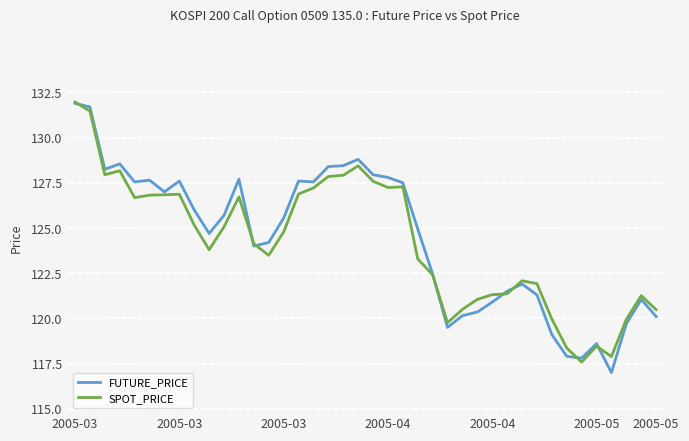

In SPOT_PRICE, how many points are lower than both neighbors (excluding endpoints)?

8